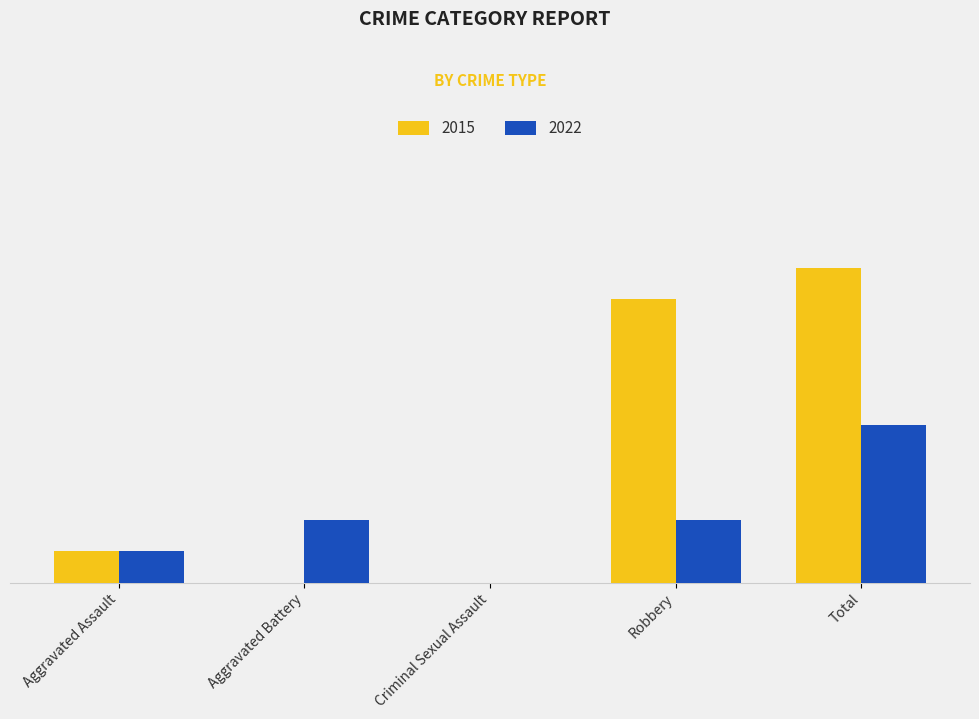

Count the 2015 values in the range 0 to 9.

4